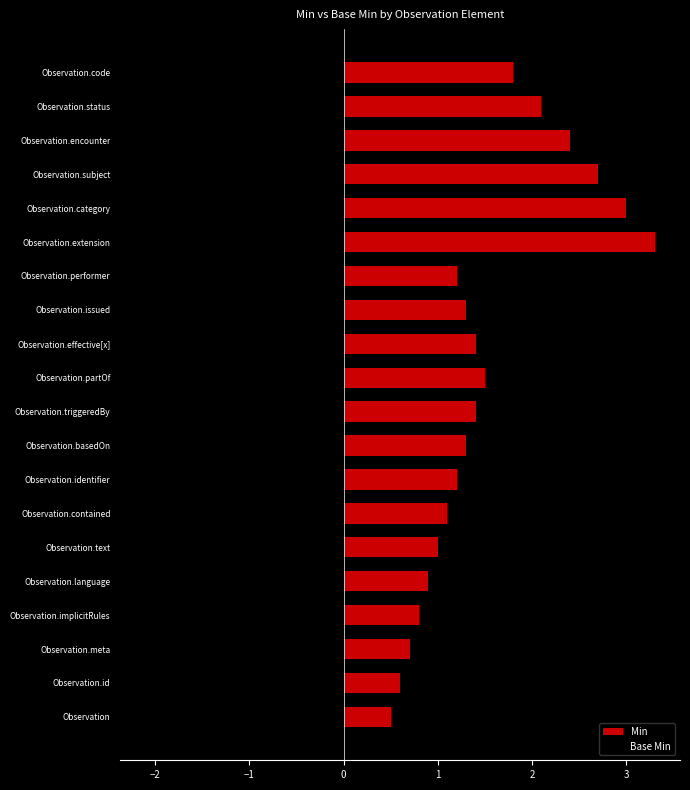

Rank the series by their average value, from highest to lowest.

Min, Base Min